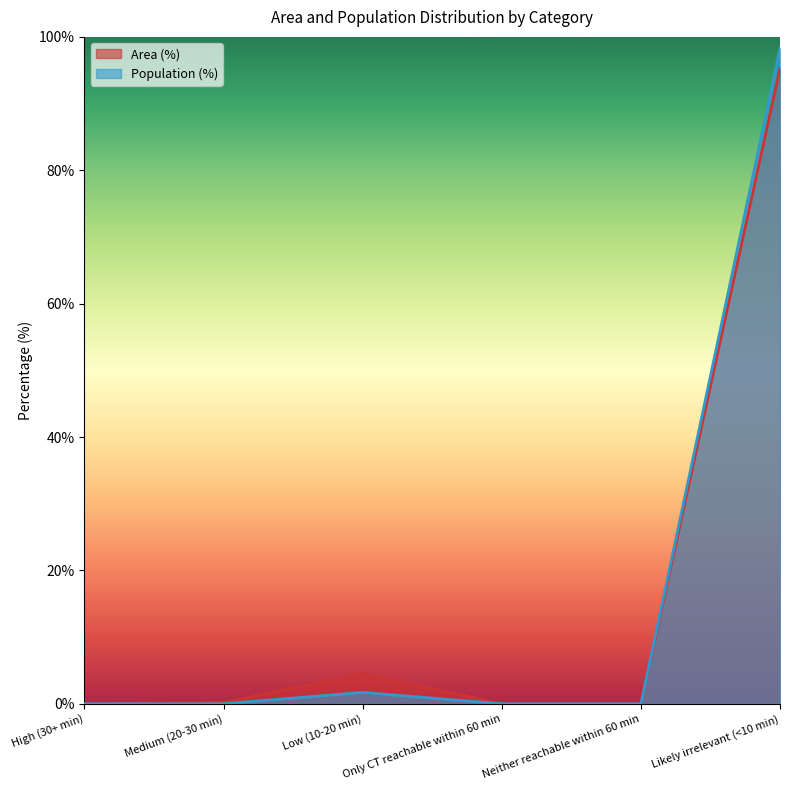

In Population (%), how many points are higher than both neighbors (excluding endpoints)?

1